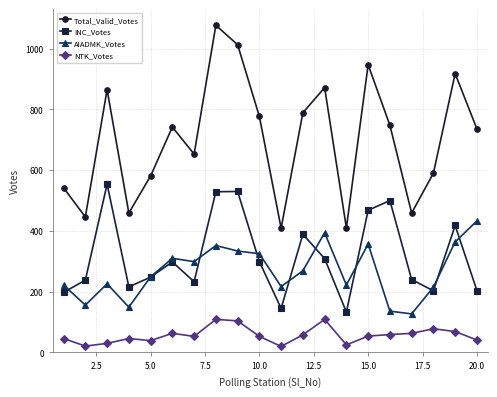

Rank the series by their maximum value, from lowest to highest.

NTK_Votes, AIADMK_Votes, INC_Votes, Total_Valid_Votes